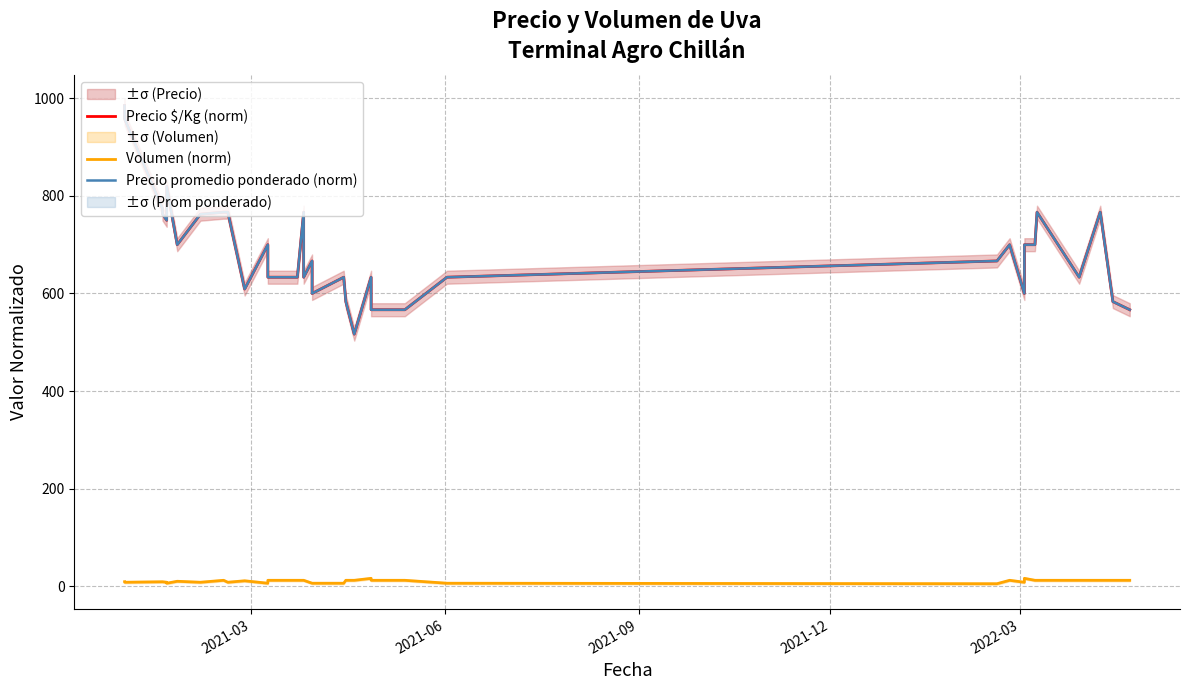

True or false: Volumen (norm) and Precio promedio ponderado (norm) cross at least once.

False